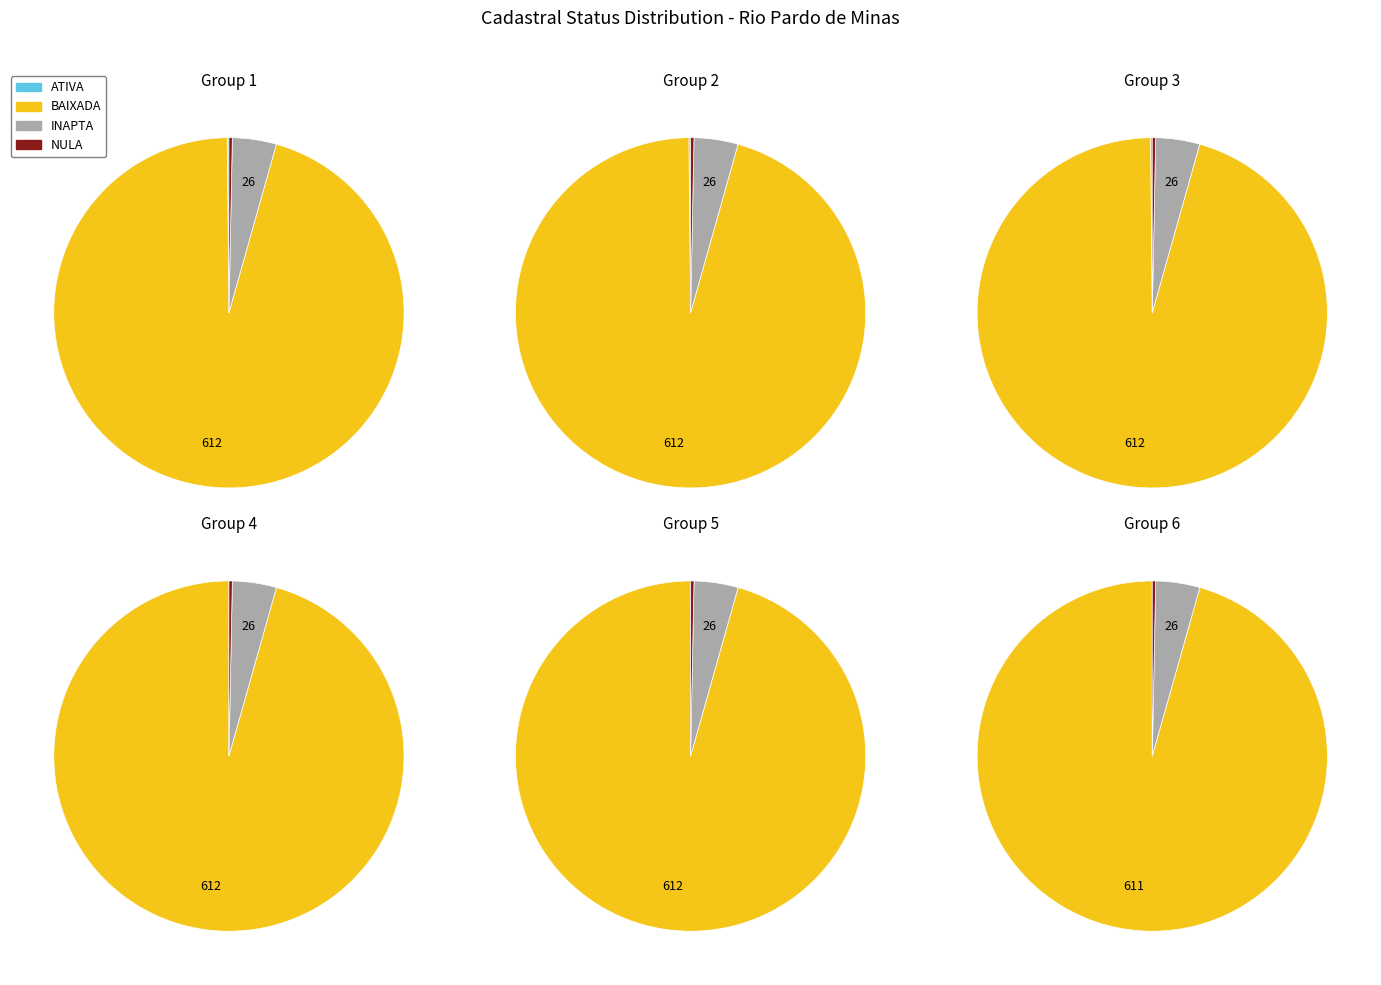

Approximately how many times larger is the value at BAIXADA compared to NULA?

306.1